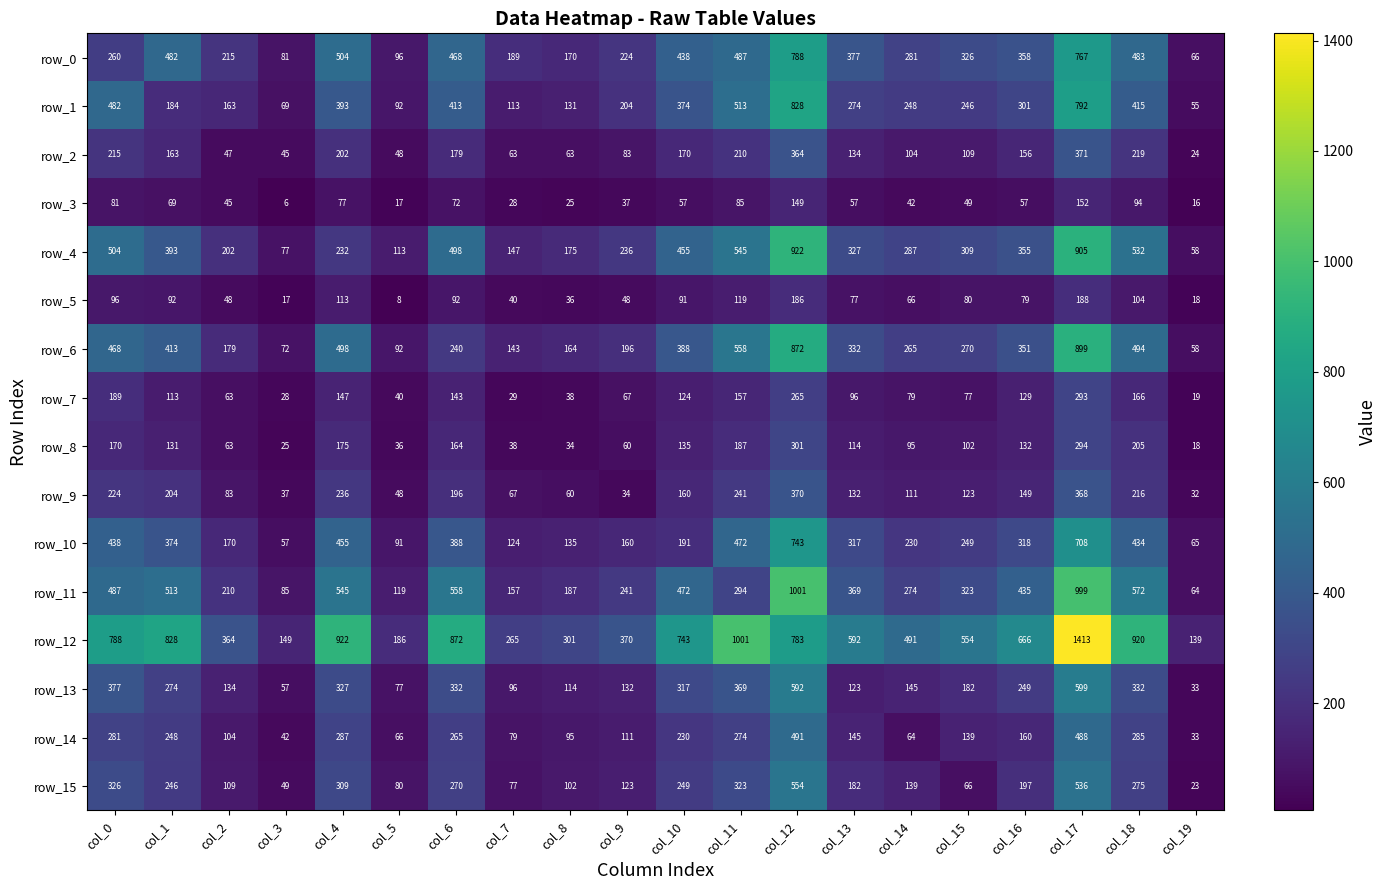

List the series in order of their peak value, lowest first.

row_3, row_5, row_7, row_8, row_9, row_2, row_14, row_15, row_13, row_10, row_0, row_1, row_6, row_4, row_11, row_12